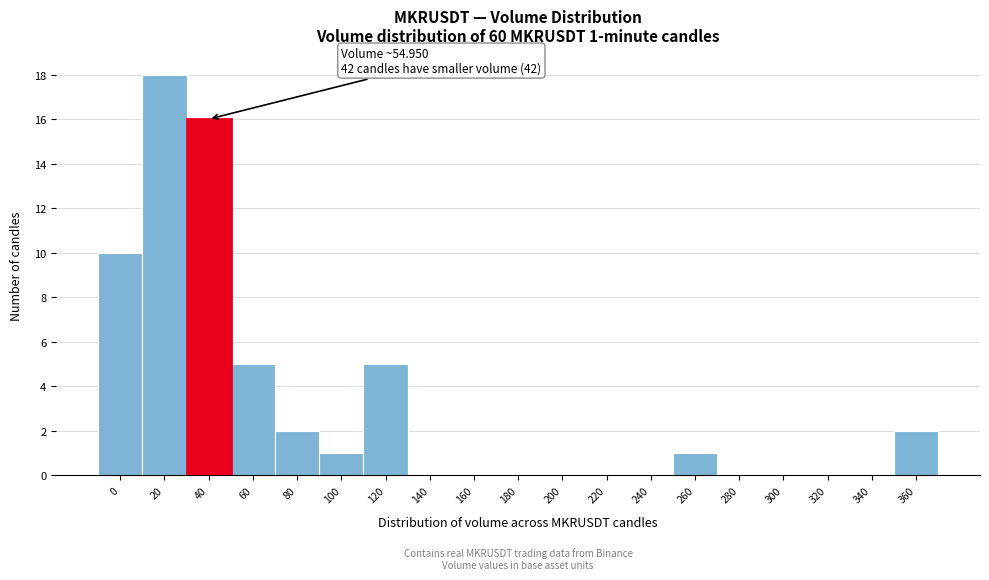

Reading right to left, extract all data points from this chart.

360=2	340=0	320=0	300=0	280=0	260=1	240=0	220=0	200=0	180=0	160=0	140=0	120=5	100=1	80=2	60=5	40=16	20=18	0=10